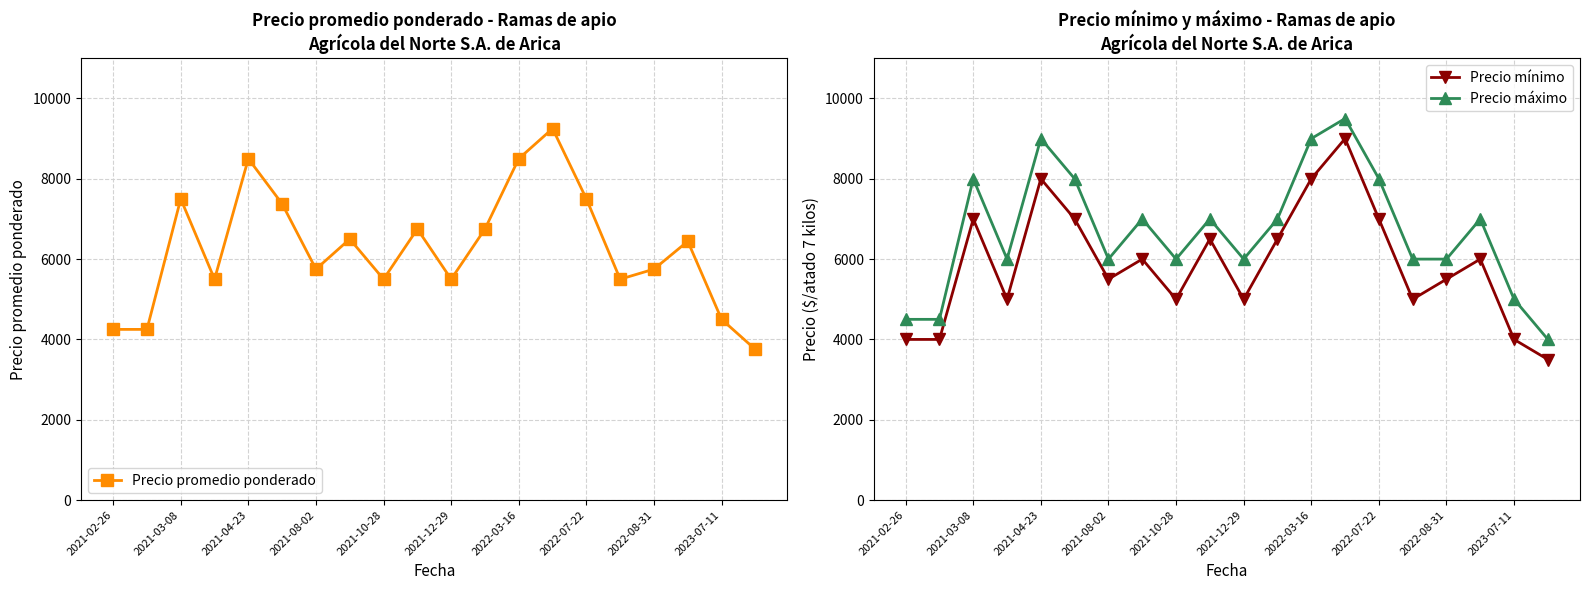

What is the average value of the Precio promedio ponderado series?

6266